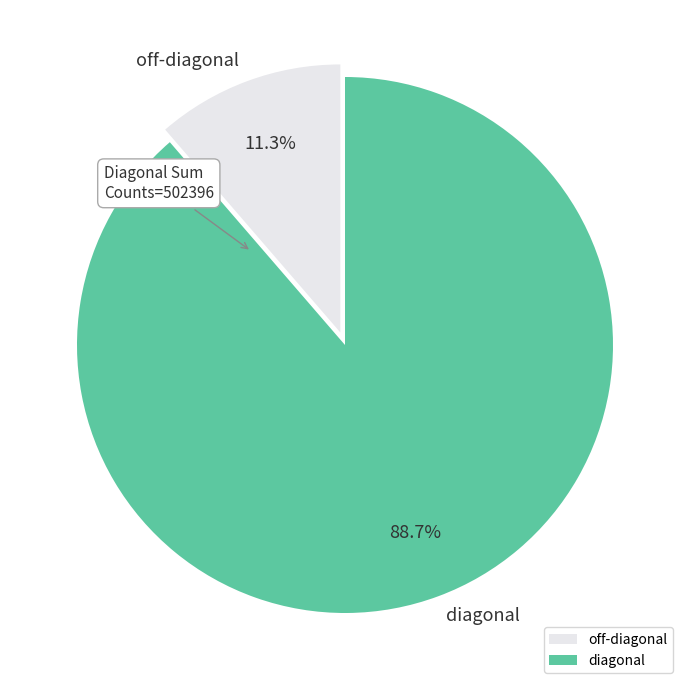

What is the smallest slice in the pie chart?

off-diagonal